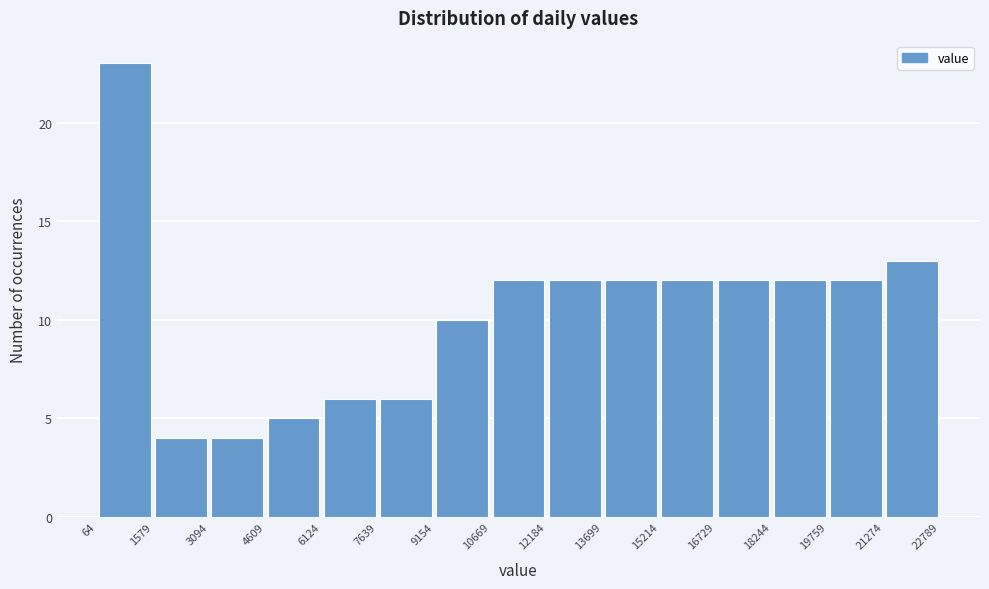

Reading left to right, list every bar in this chart as the range it spans on the x-axis followed by its height. The values are not printed on the chart, so give them approximately, as read against the axis.

64 to 1579: 23
1579 to 3094: 4
3094 to 4609: 4
4609 to 6124: 5
6124 to 7639: 6
7639 to 9154: 6
9154 to 10669: 10
10669 to 12184: 12
12184 to 13699: 12
13699 to 15214: 12
15214 to 16729: 12
16729 to 18244: 12
18244 to 19759: 12
19759 to 21274: 12
21274 to 22789: 13